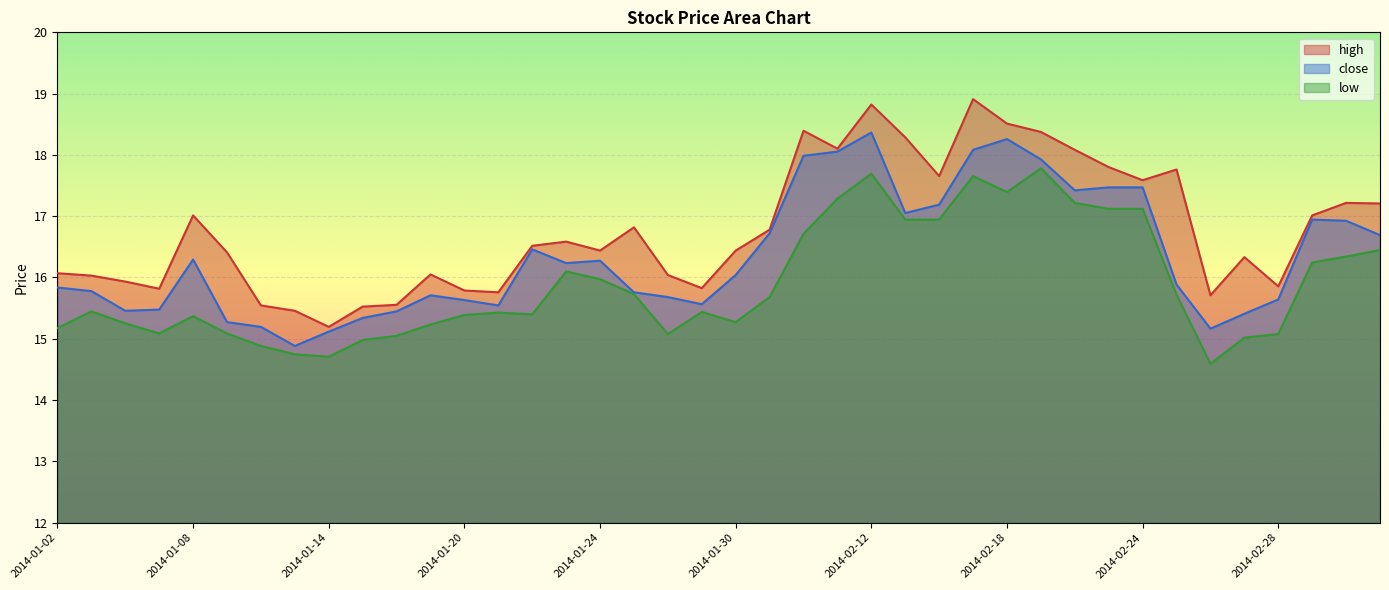

At which label does low first exceed 15?

2014-01-02